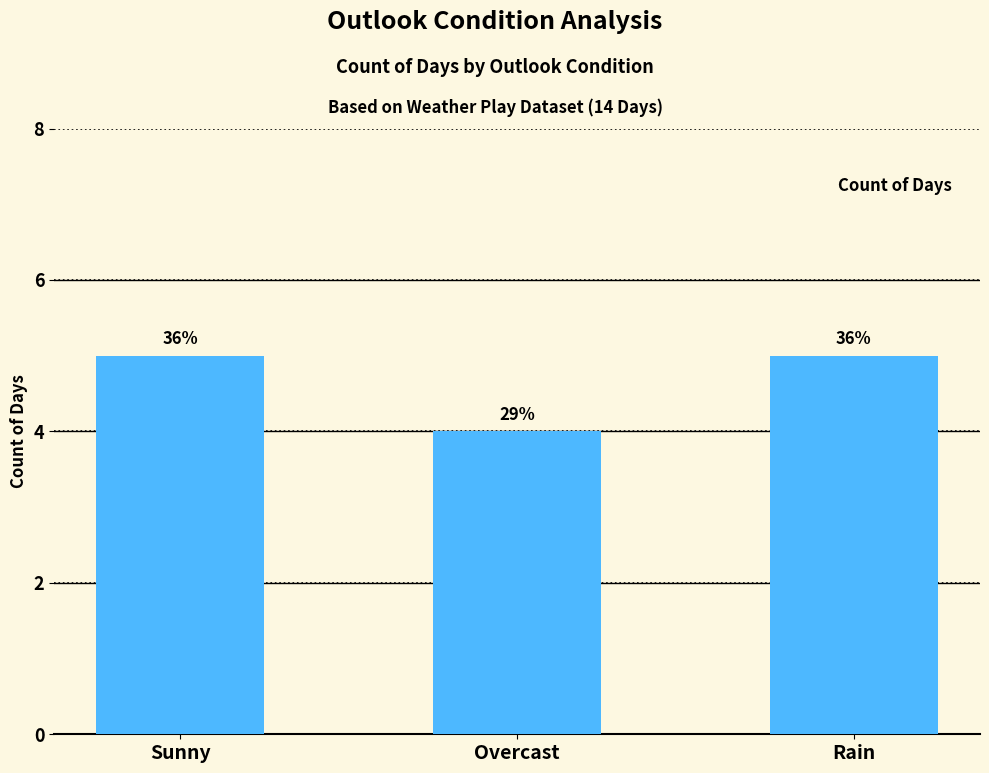

Does the chart contain any negative values?

No